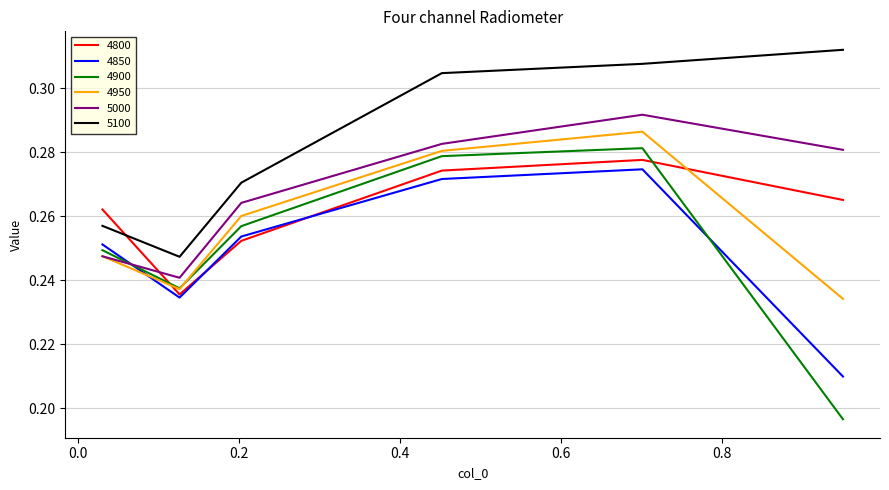

True or false: 5100 and 4800 intersect in this chart.

True